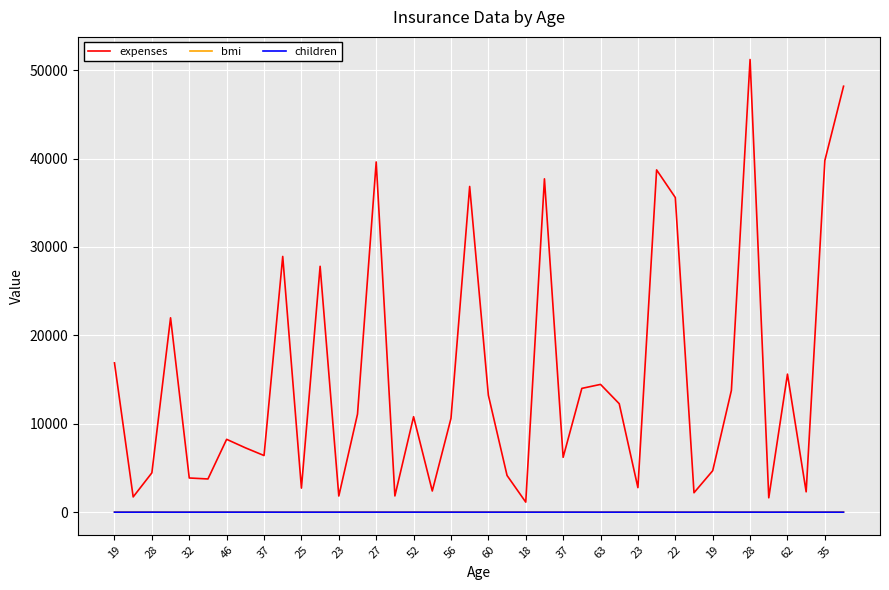

Which series has the largest total across all categories?

expenses